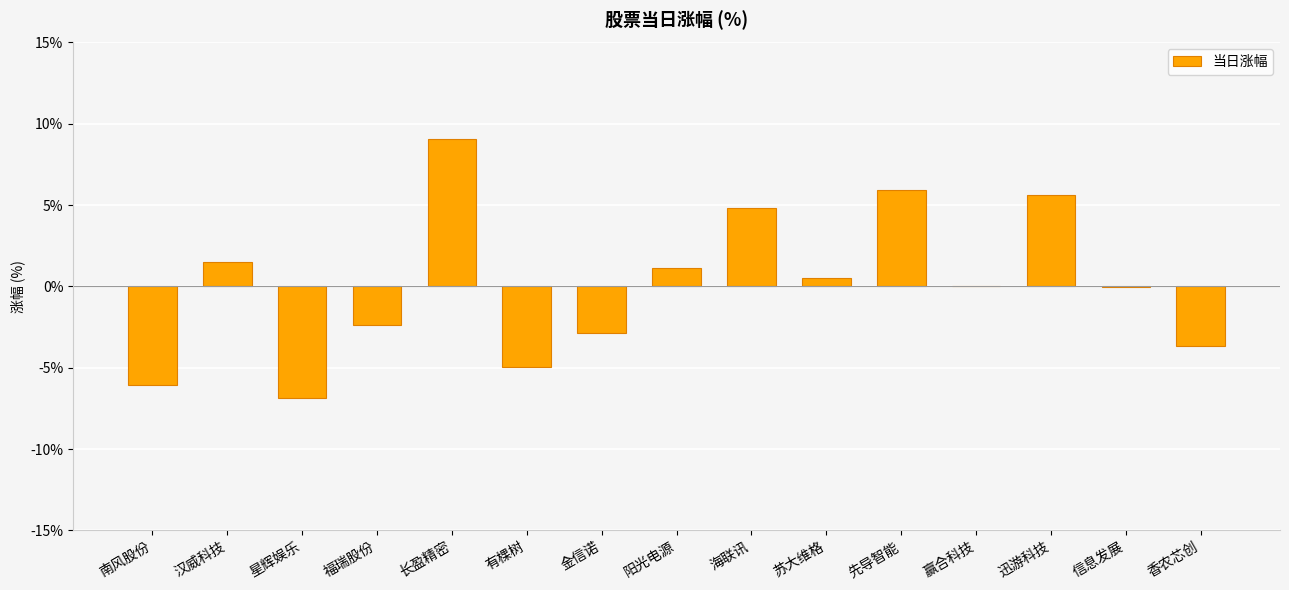

What is the sum of the values at 先导智能 and 阳光电源?

7.0